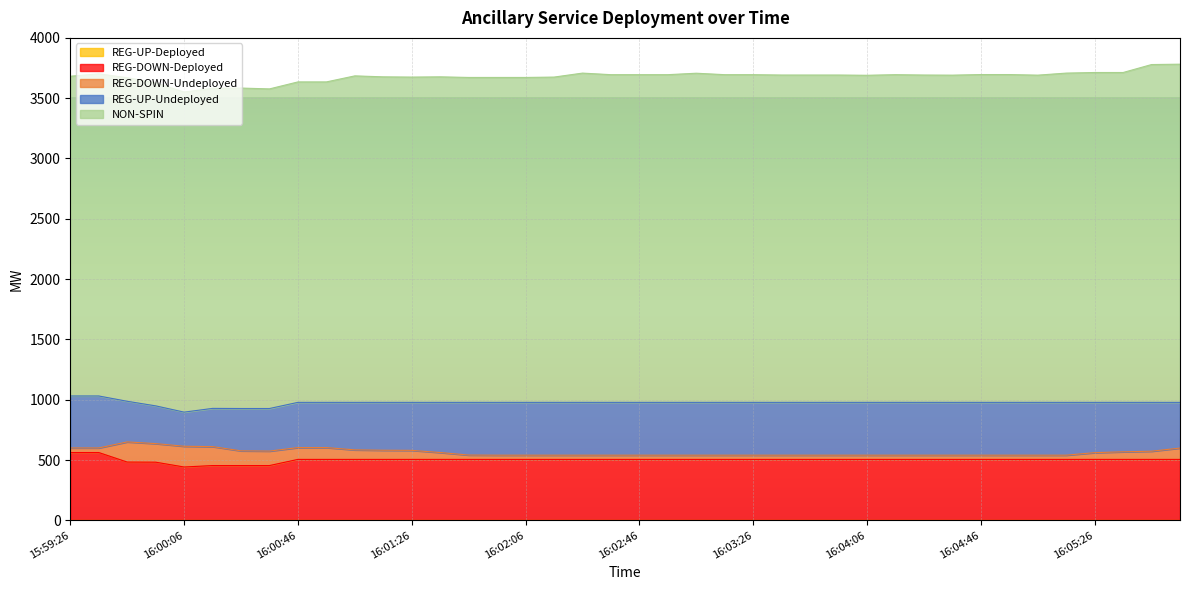

What is the difference between the highest and lowest values at 15:59:46?

2683